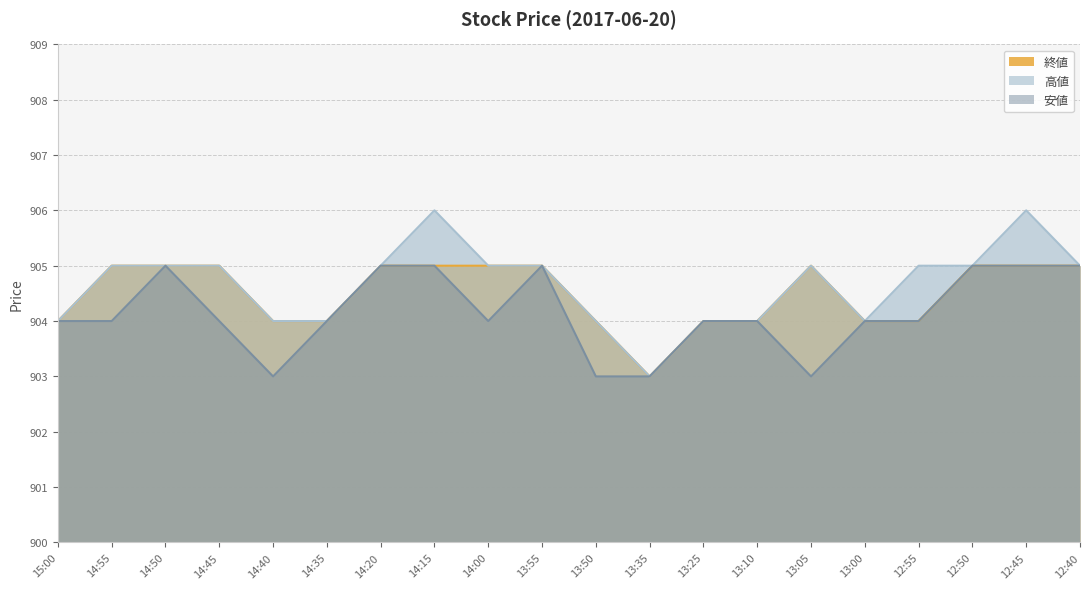

At which category is the sum across all series the highest?

14:15